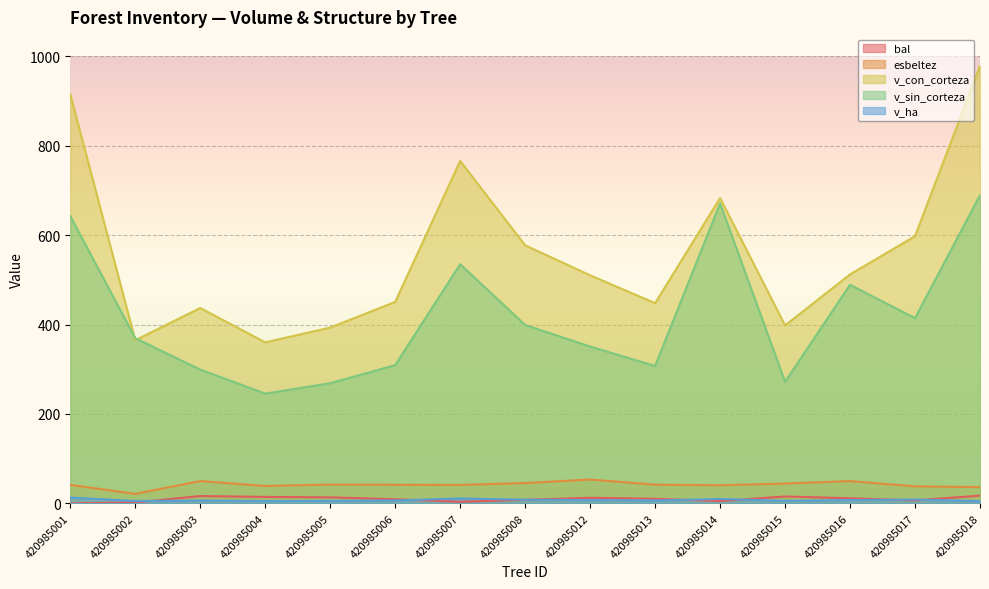

True or false: v_con_corteza and v_ha cross at least once.

False